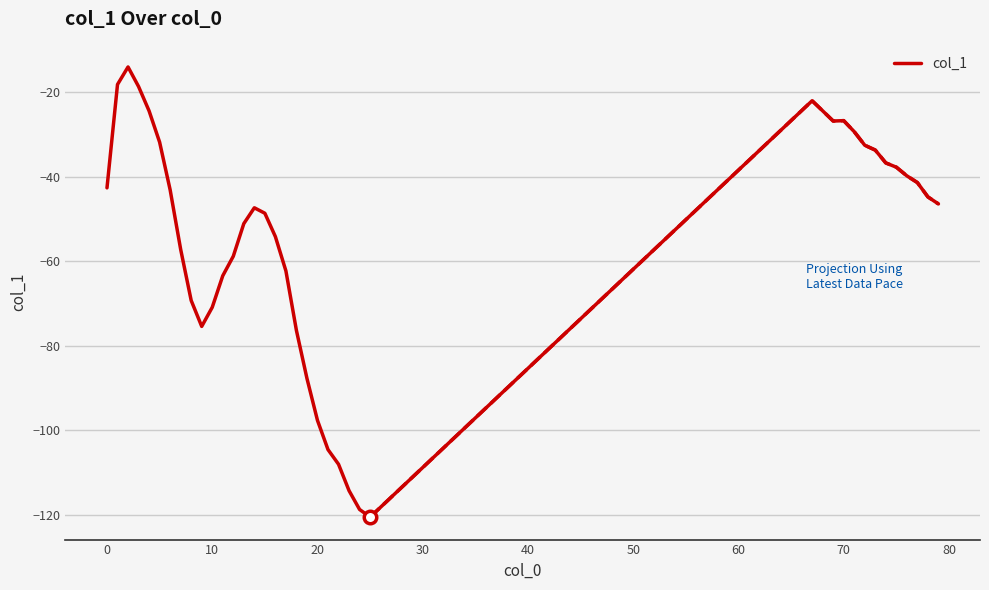

Is it true that the value at 30 is -11.2?

False